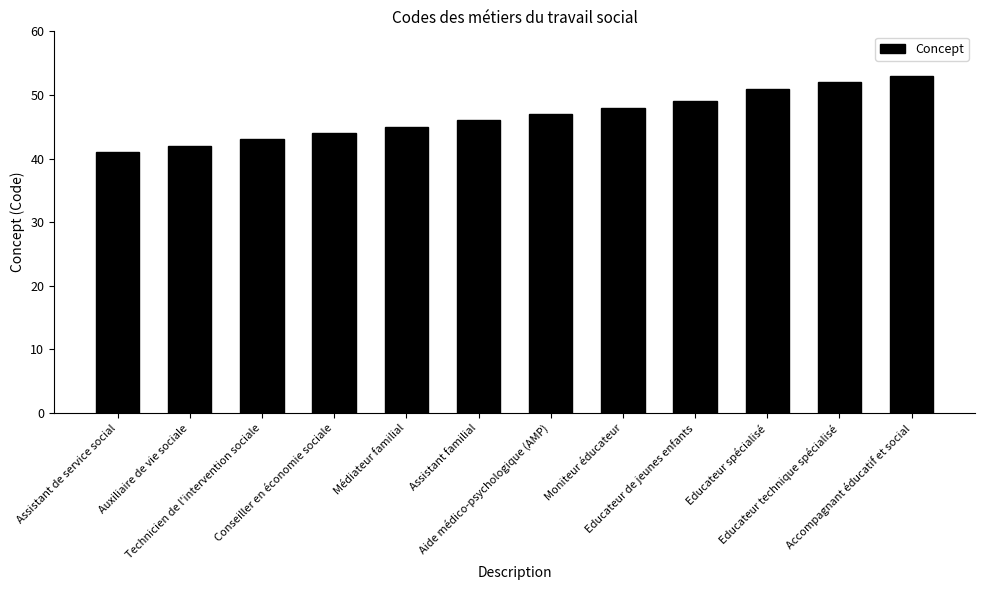

Which category has the lowest value across all series?

Assistant de service social